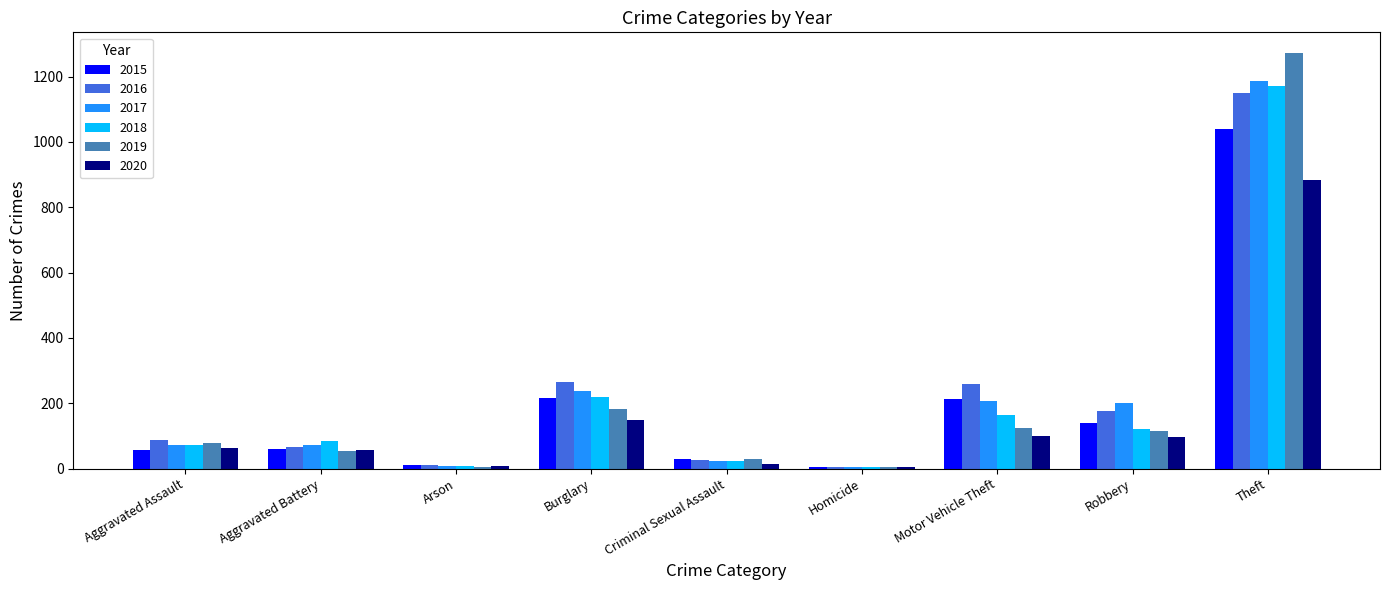

At which category does the chart reach its peak across all series?

Theft